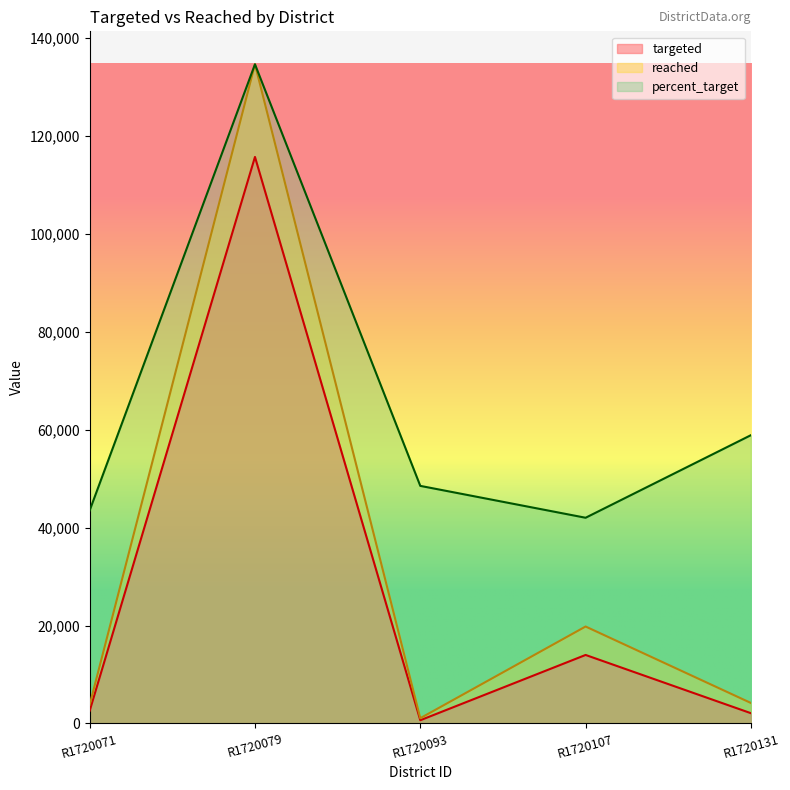

What is the total value across all series at R1720107?

75841.4